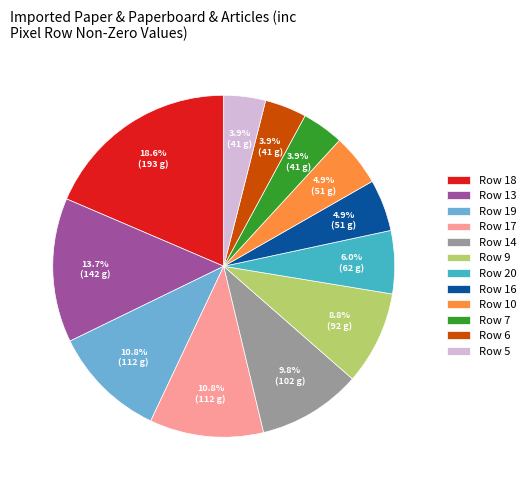

Do Row 20 and Row 5 together represent more than half of the pie?

No